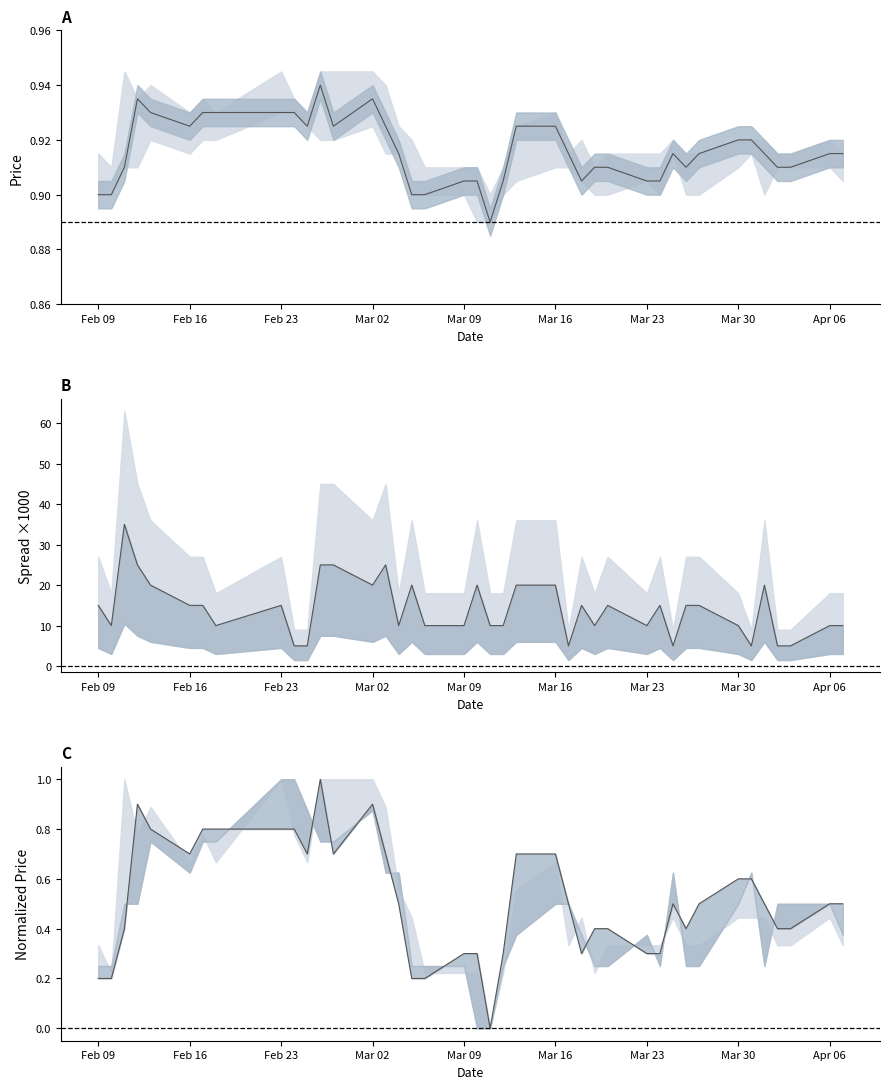

True or false: close and spread cross at least once.

False